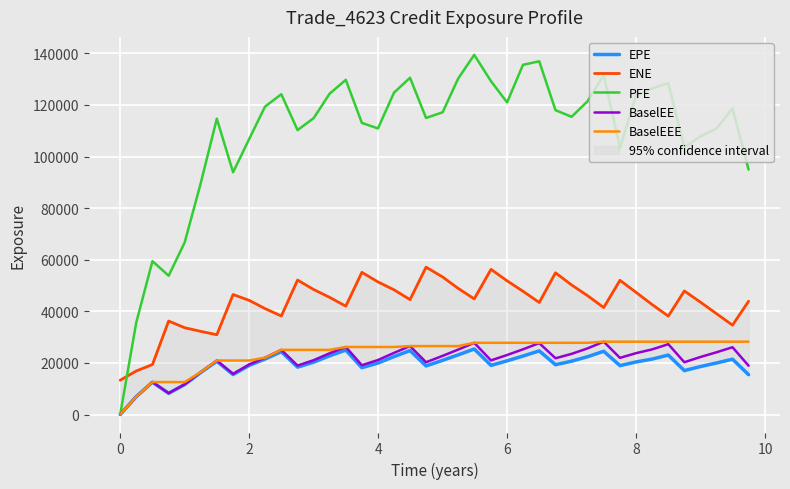

True or false: BaselEE and BaselEEE cross at least once.

False